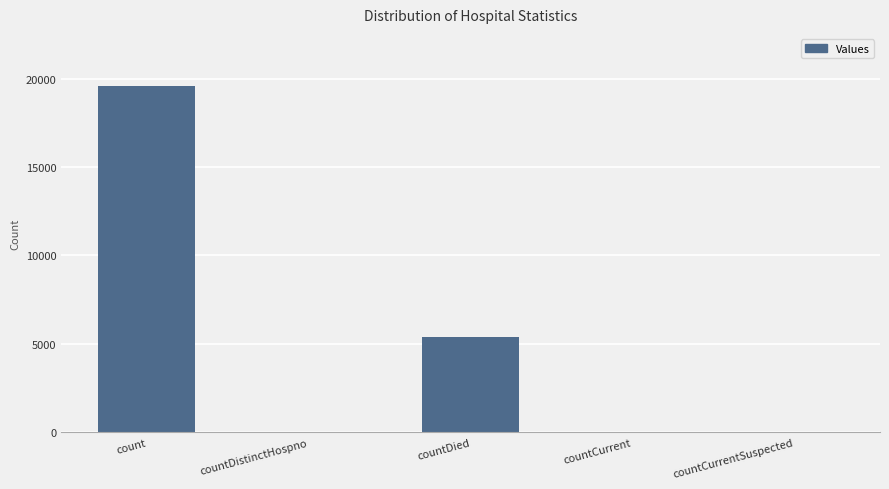

What is the sum of all values?

25063